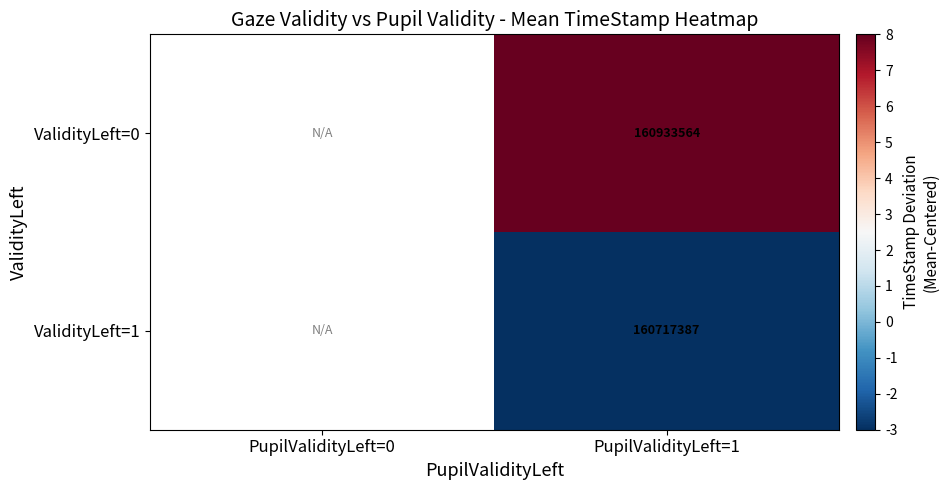

Is the value of ValidityLeft=1 at PupilValidityLeft=1 greater than the value of ValidityLeft=0 at PupilValidityLeft=1?

No